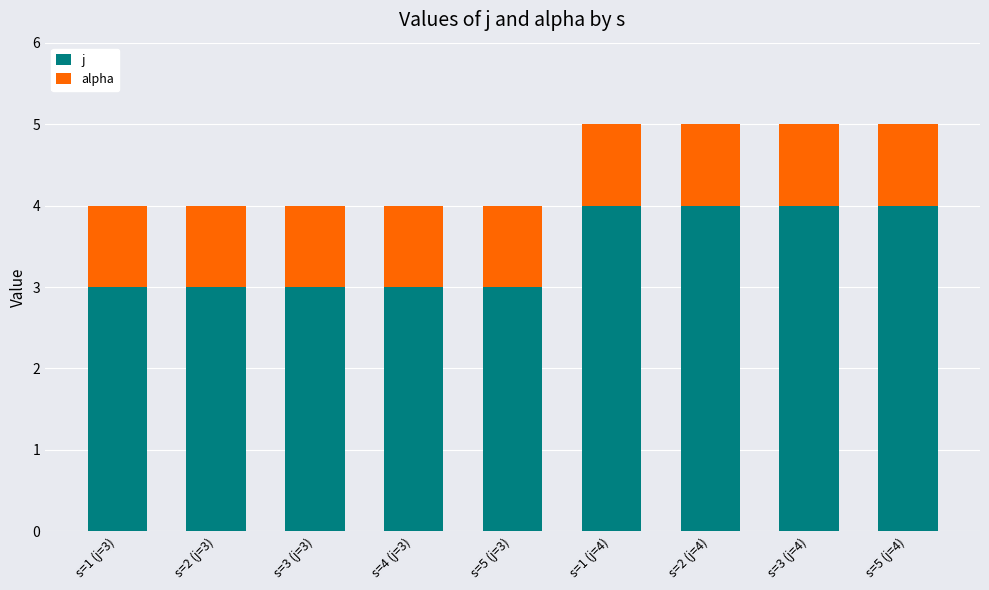

Which series changed the most between s=2 (j=3) and s=5 (j=4)?

j